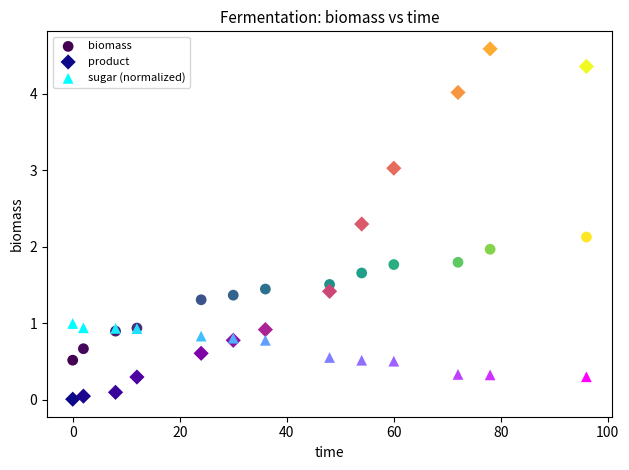

What is the X range (max minus min) for the scatter plot?

96.0